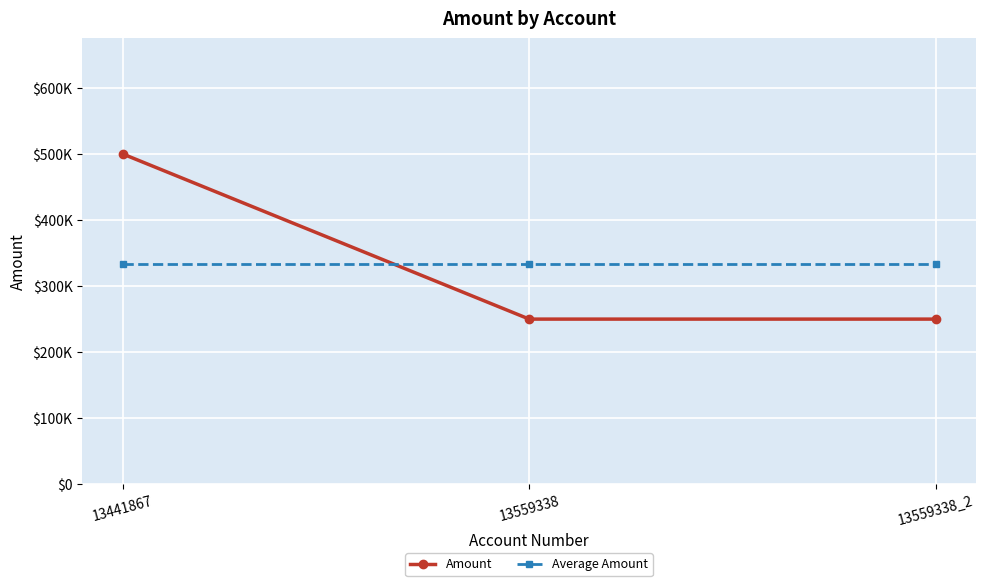

What are all the series names shown in the legend?

Amount, Average Amount